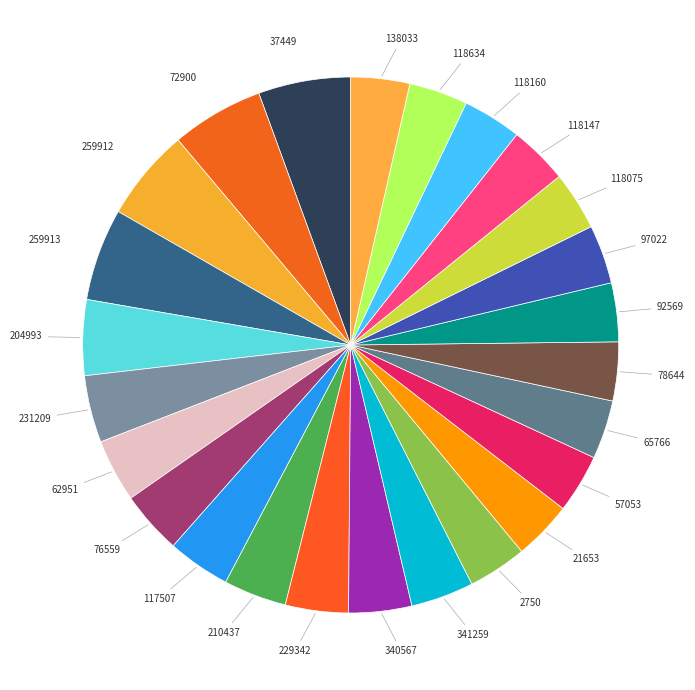

Which has a higher value, 92569 or 37449?

37449